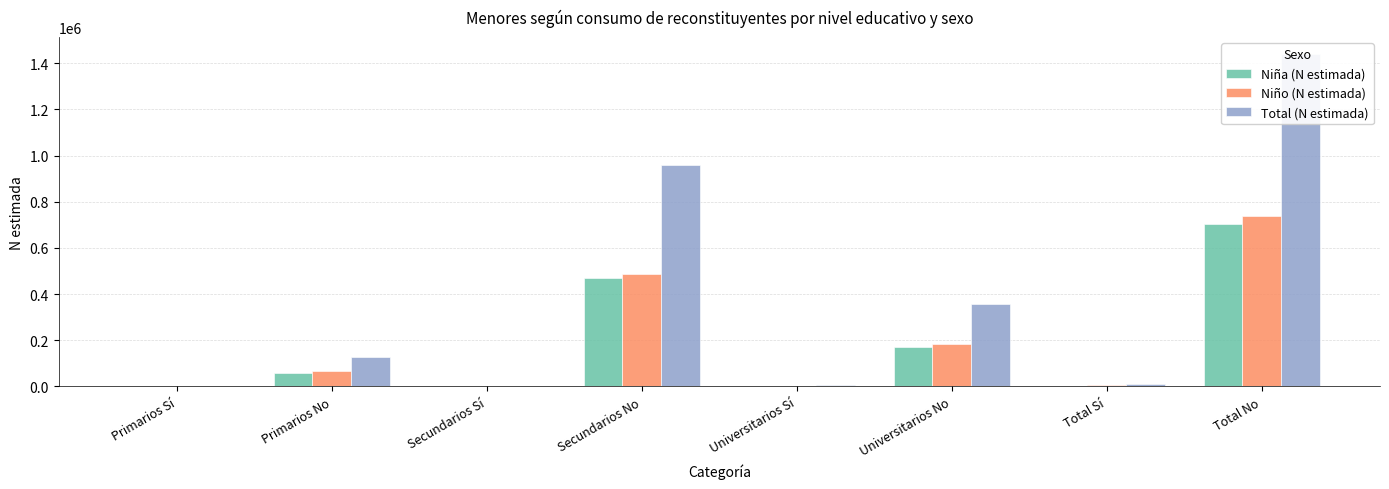

Reading right to left, what are all the values shown in this chart?

Niña (N estimada): 701991	2380	171998	705	471380	910	58613	765
Niño (N estimada): 738634	6210	183587	3908	487325	1410	67723	891
Total (N estimada): 1440625	8590	355583	4614	958705	2320	126337	1656